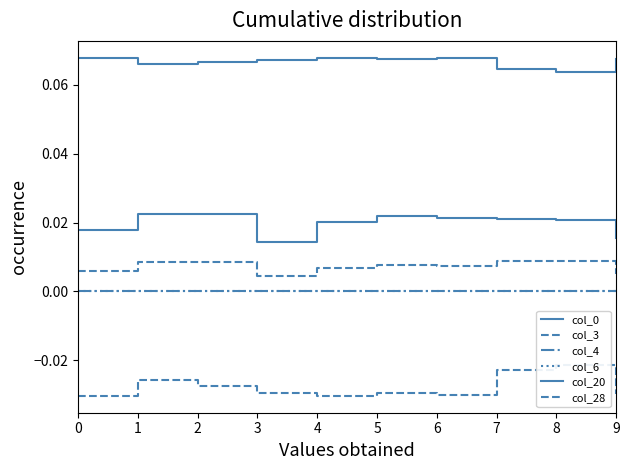

The value of col_6 at 0 is 0.0. True or false?

True